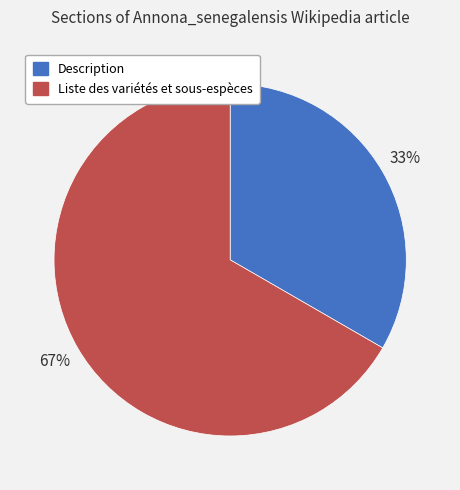

True or false: Description accounts for 44% of the total.

False